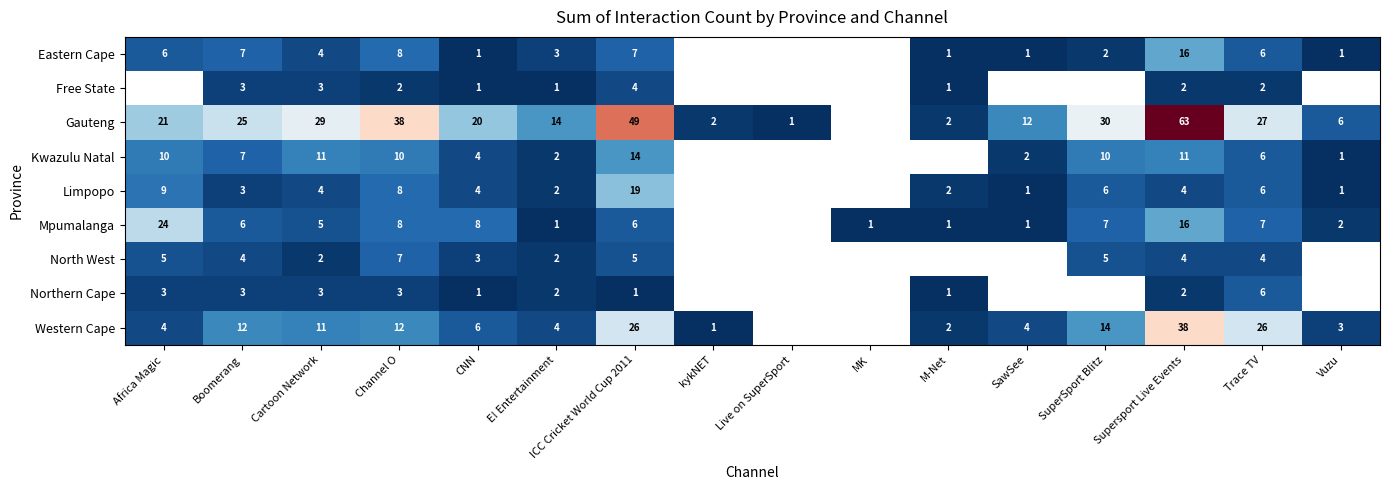

At ICC Cricket World Cup 2011, list the series in order from largest to smallest.

Gauteng, Western Cape, Limpopo, Kwazulu Natal, Eastern Cape, Mpumalanga, North West, Free State, Northern Cape